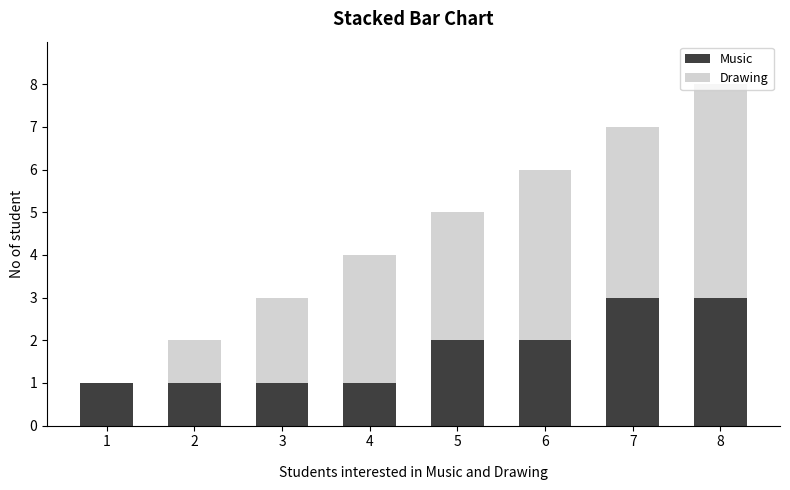

Count the Music values in the range 1 to 3.

8